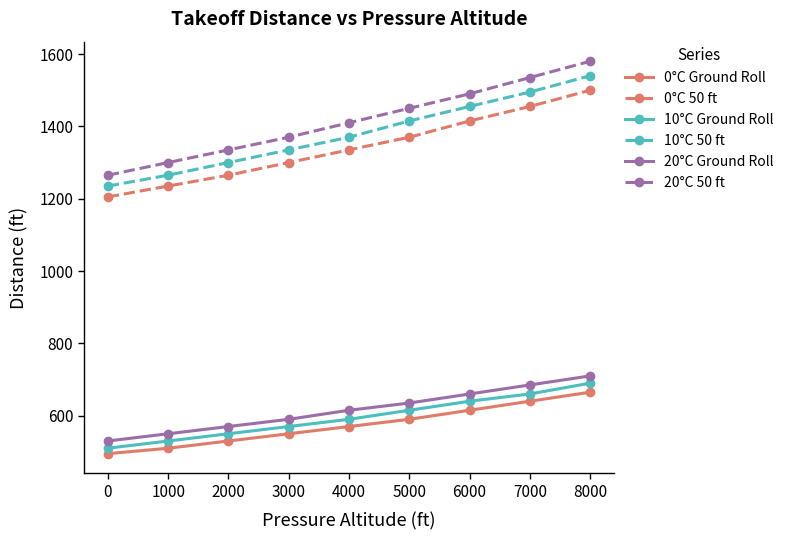

Count the number of categories in the chart.

9